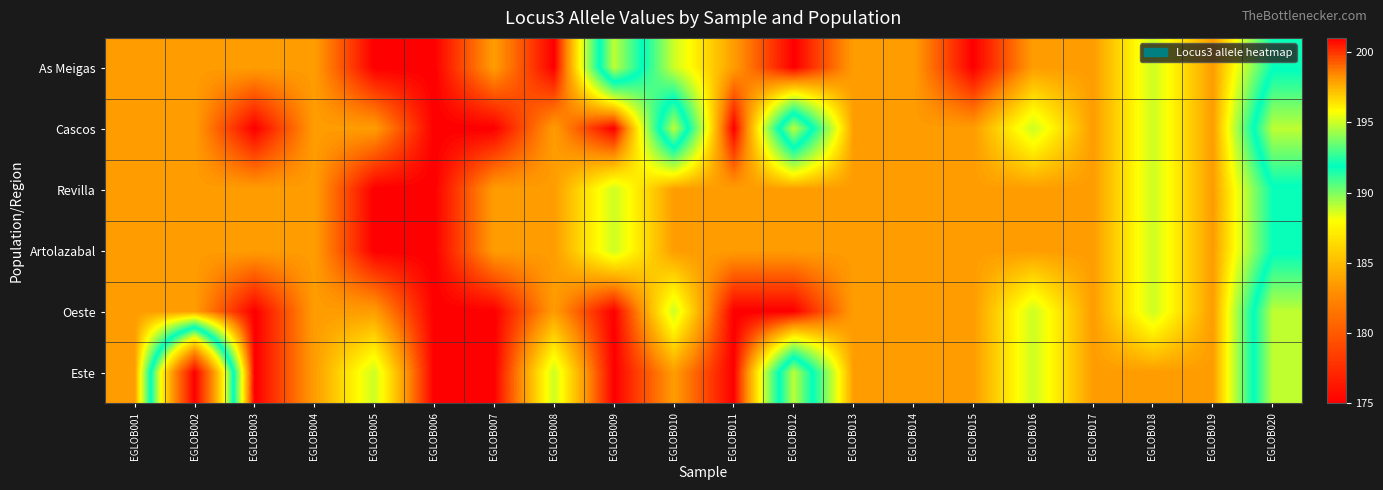

Reading right to left, extract all data points from this chart.

As Meigas: EGLOB020=192	EGLOB019=198	EGLOB018=195	EGLOB017=198	EGLOB016=198	EGLOB015=201	EGLOB014=198	EGLOB013=198	EGLOB012=201	EGLOB011=198	EGLOB010=195	EGLOB009=189	EGLOB008=201	EGLOB007=198	EGLOB006=201	EGLOB005=201	EGLOB004=198	EGLOB003=198	EGLOB002=198	EGLOB001=198
Cascos: EGLOB020=189	EGLOB019=198	EGLOB018=195	EGLOB017=198	EGLOB016=195	EGLOB015=198	EGLOB014=198	EGLOB013=198	EGLOB012=189	EGLOB011=201	EGLOB010=189	EGLOB009=201	EGLOB008=198	EGLOB007=201	EGLOB006=201	EGLOB005=198	EGLOB004=198	EGLOB003=201	EGLOB002=198	EGLOB001=198
Revilla: EGLOB020=192	EGLOB019=198	EGLOB018=195	EGLOB017=198	EGLOB016=198	EGLOB015=198	EGLOB014=198	EGLOB013=198	EGLOB012=198	EGLOB011=198	EGLOB010=198	EGLOB009=195	EGLOB008=198	EGLOB007=198	EGLOB006=201	EGLOB005=201	EGLOB004=198	EGLOB003=198	EGLOB002=198	EGLOB001=198
Artolazabal: EGLOB020=192	EGLOB019=198	EGLOB018=195	EGLOB017=198	EGLOB016=198	EGLOB015=198	EGLOB014=198	EGLOB013=198	EGLOB012=198	EGLOB011=198	EGLOB010=198	EGLOB009=195	EGLOB008=198	EGLOB007=198	EGLOB006=201	EGLOB005=201	EGLOB004=198	EGLOB003=198	EGLOB002=198	EGLOB001=198
Oeste: EGLOB020=189	EGLOB019=198	EGLOB018=195	EGLOB017=198	EGLOB016=195	EGLOB015=198	EGLOB014=198	EGLOB013=198	EGLOB012=201	EGLOB011=201	EGLOB010=195	EGLOB009=201	EGLOB008=198	EGLOB007=201	EGLOB006=201	EGLOB005=198	EGLOB004=198	EGLOB003=201	EGLOB002=198	EGLOB001=198
Este: EGLOB020=189	EGLOB019=198	EGLOB018=198	EGLOB017=198	EGLOB016=195	EGLOB015=198	EGLOB014=198	EGLOB013=198	EGLOB012=189	EGLOB011=201	EGLOB010=198	EGLOB009=201	EGLOB008=195	EGLOB007=201	EGLOB006=201	EGLOB005=195	EGLOB004=198	EGLOB003=201	EGLOB002=175	EGLOB001=198